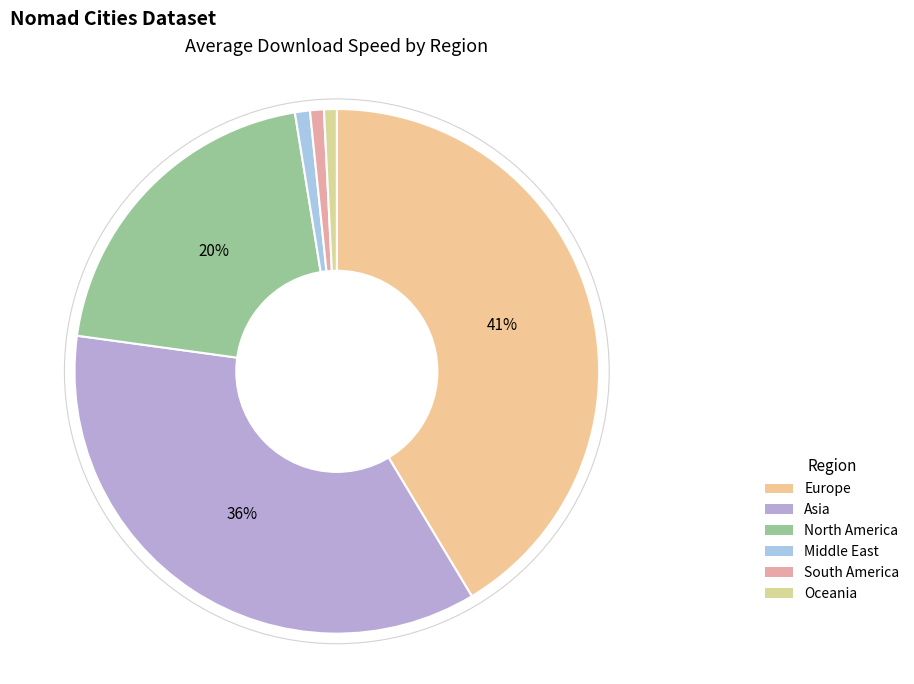

To the nearest percent, what is the average slice percentage?

17%